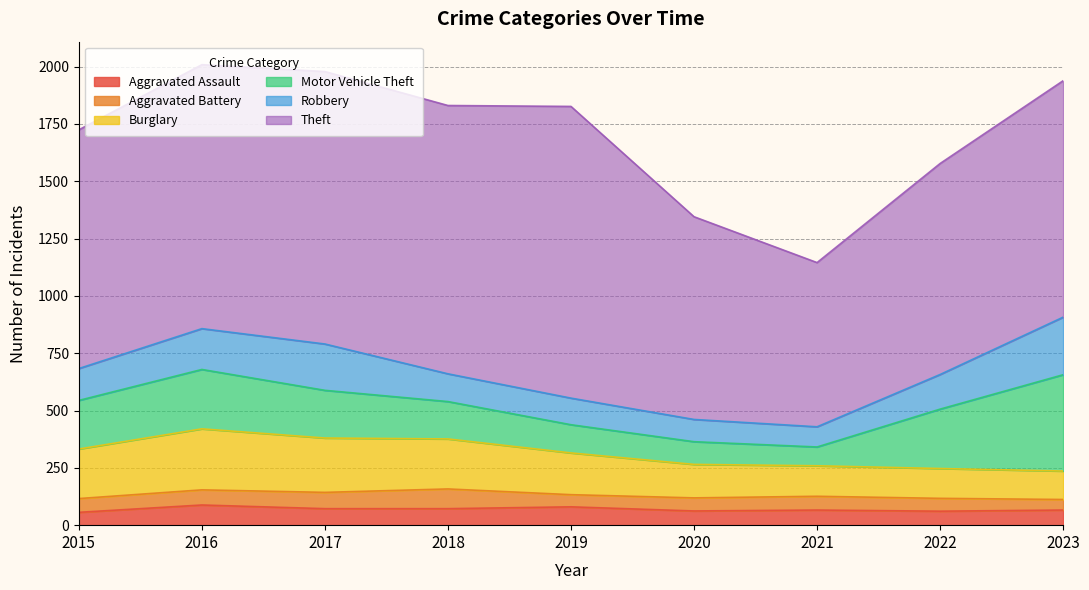

Which has a higher value, 2023 or 2022?

2023